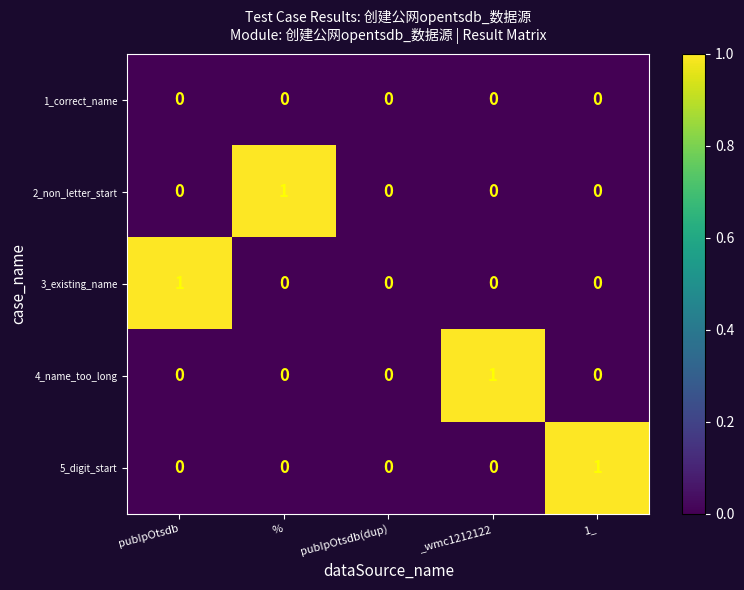

Which category has the highest value in the 2_non_letter_start series?

%